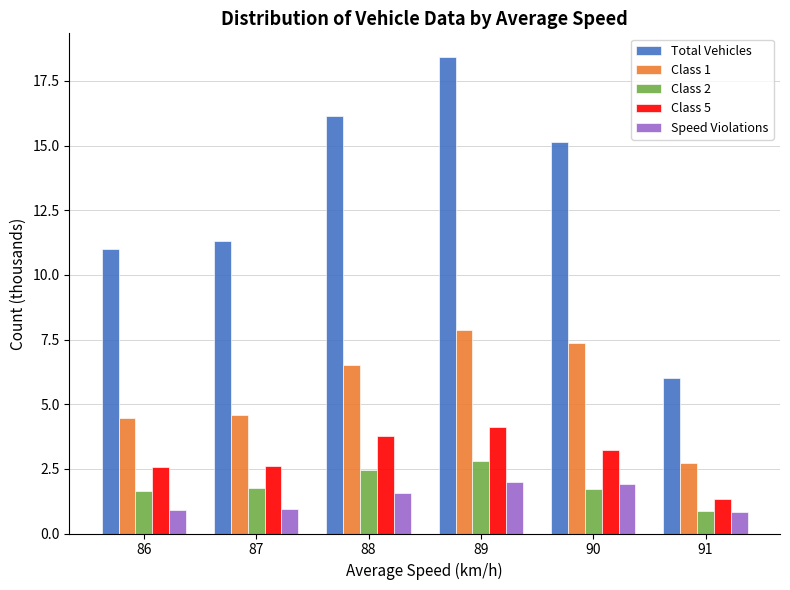

What are all the series names shown in the legend?

Total Vehicles, Class 1, Class 2, Class 5, Speed Violations